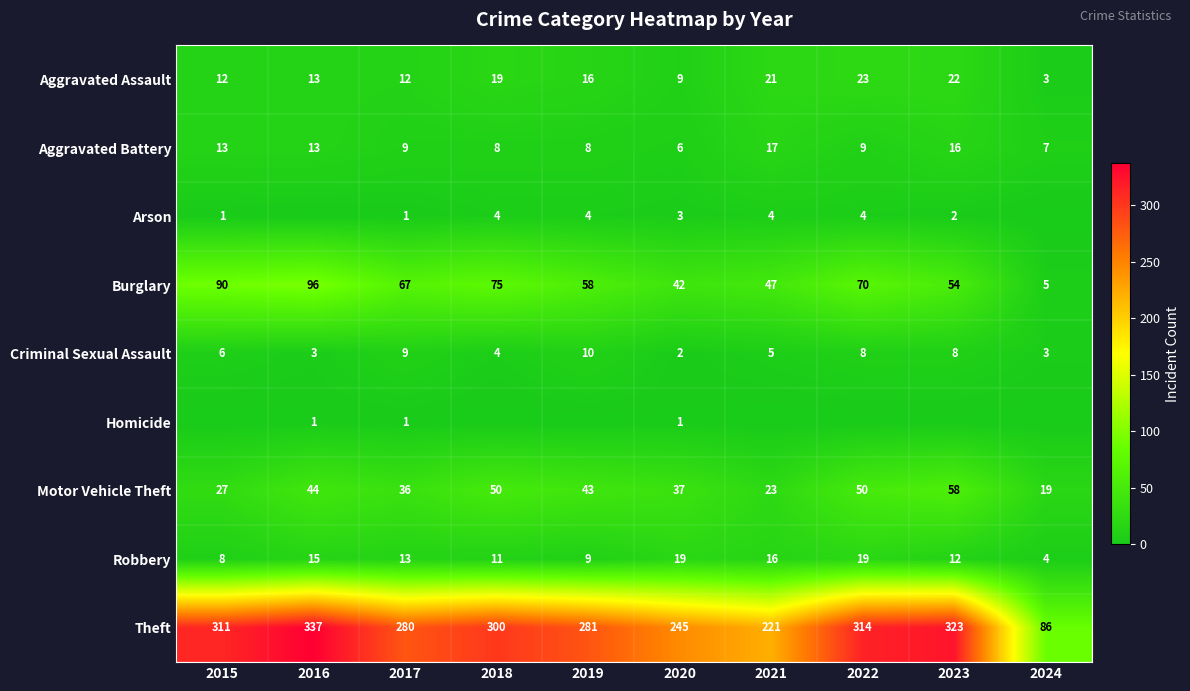

True or false: Robbery has a value of 17 at 2018.

False